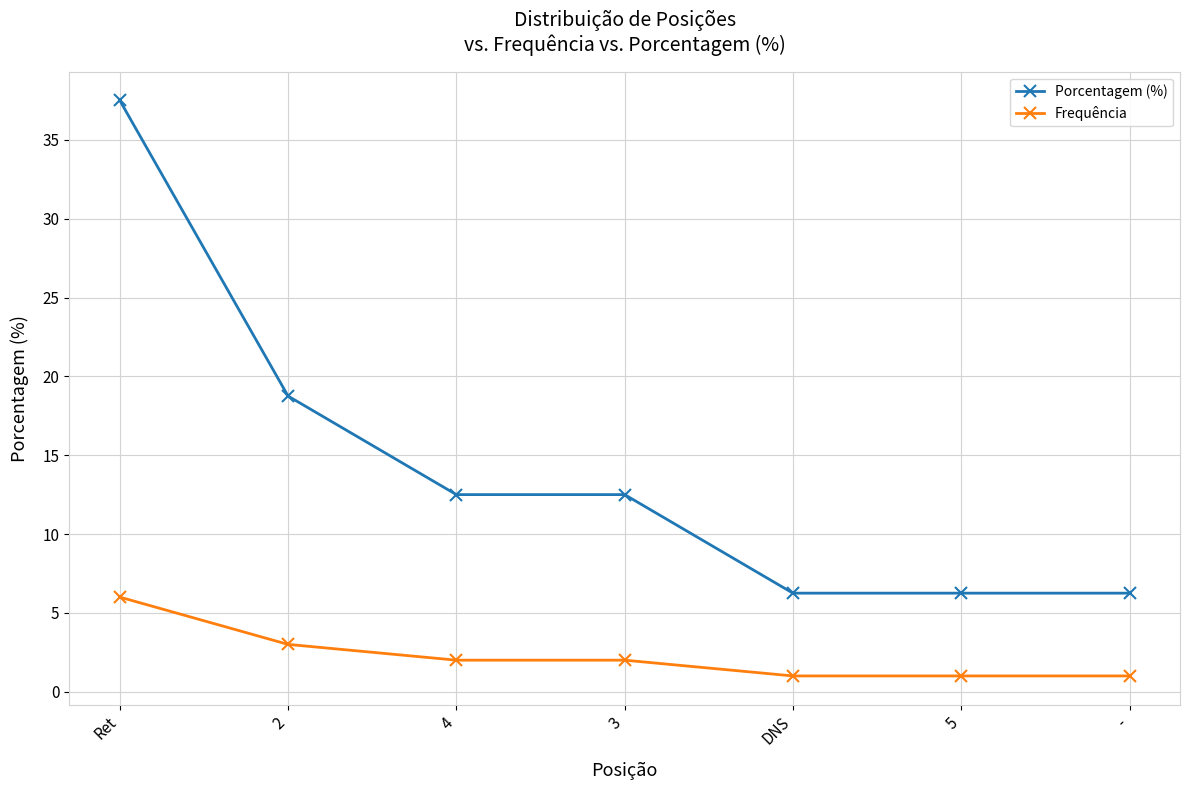

Which series has the largest total across all categories?

Porcentagem (%)